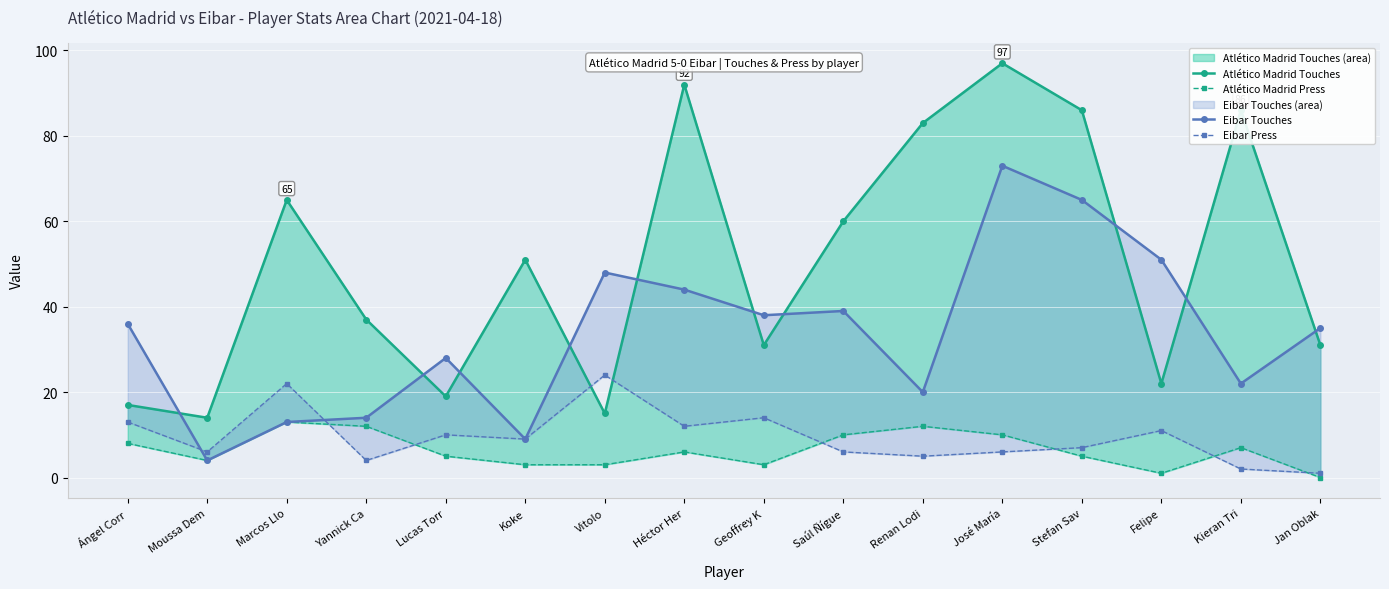

Which category has the lowest value across all series?

Jan Oblak